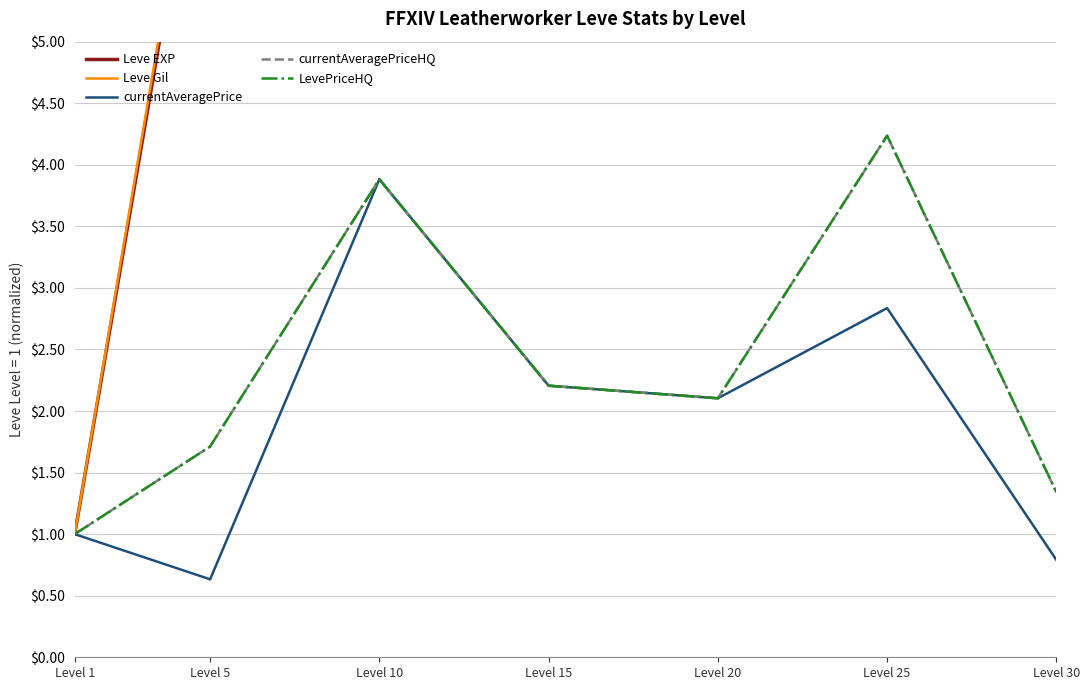

What is the difference between the LevePriceHQ values at Level 25 and Level 30?

2.9